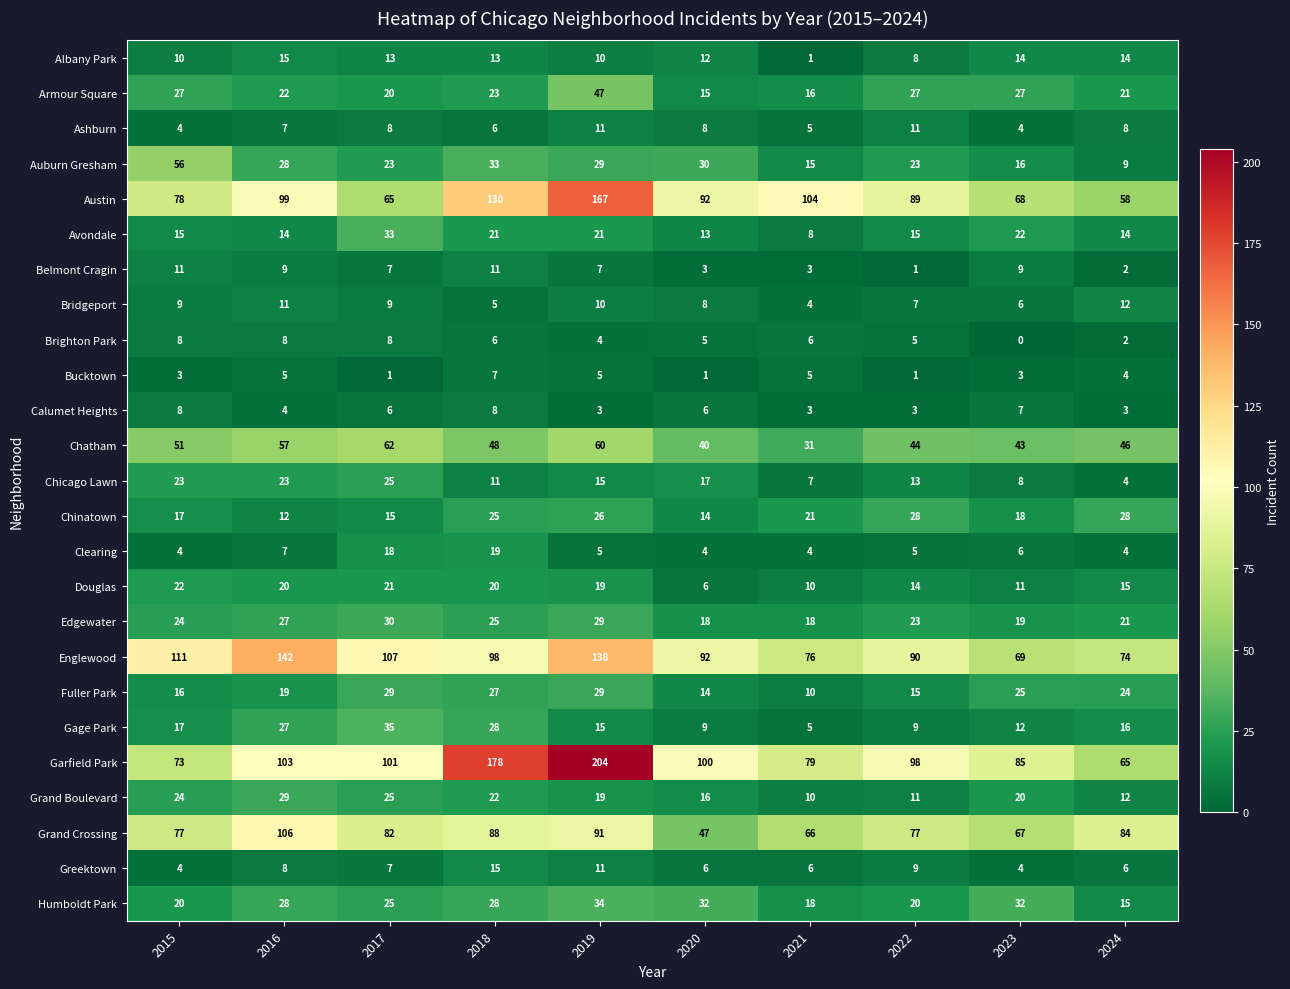

What is the spread (max minus min) of values at 2018?

173